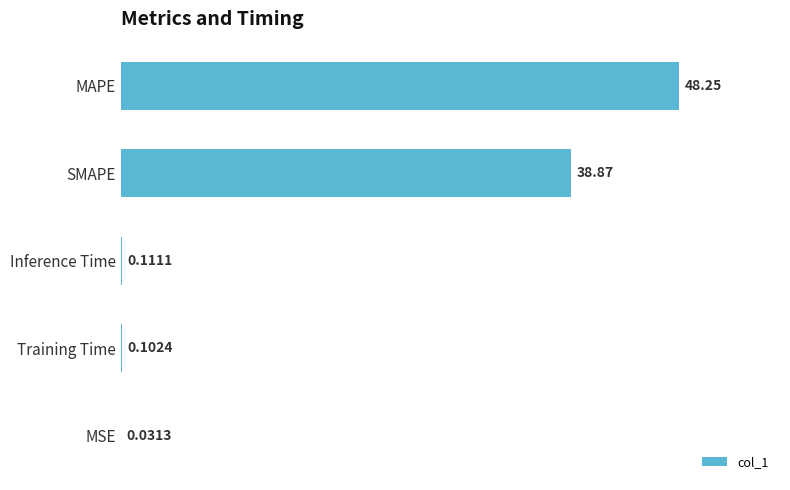

At which label is the value closest to 24?

SMAPE